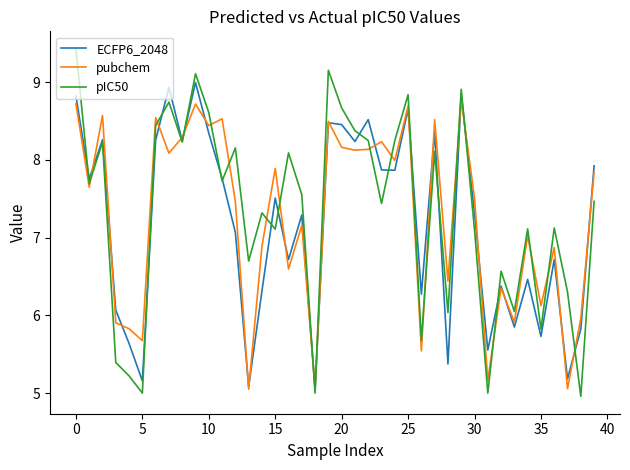

What is the maximum value shown in the chart?

9.4